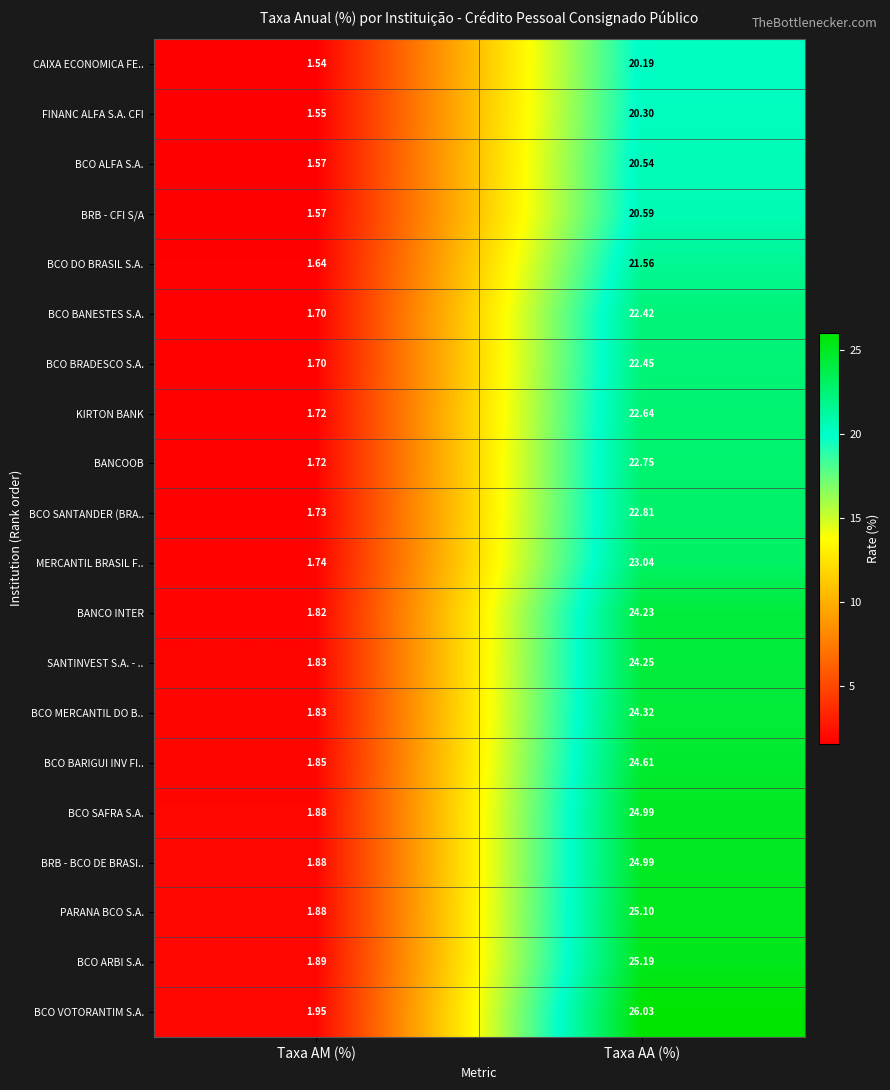

Where does the BCO ARBI S.A. series first go above 25?

Taxa AA (%)